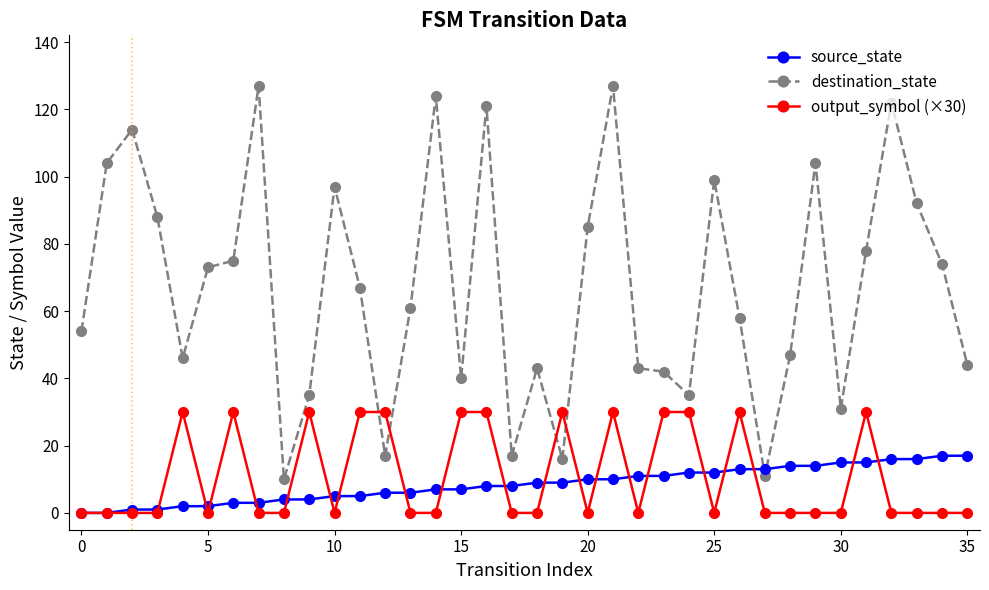

How many times do source_state and destination_state cross each other?

2